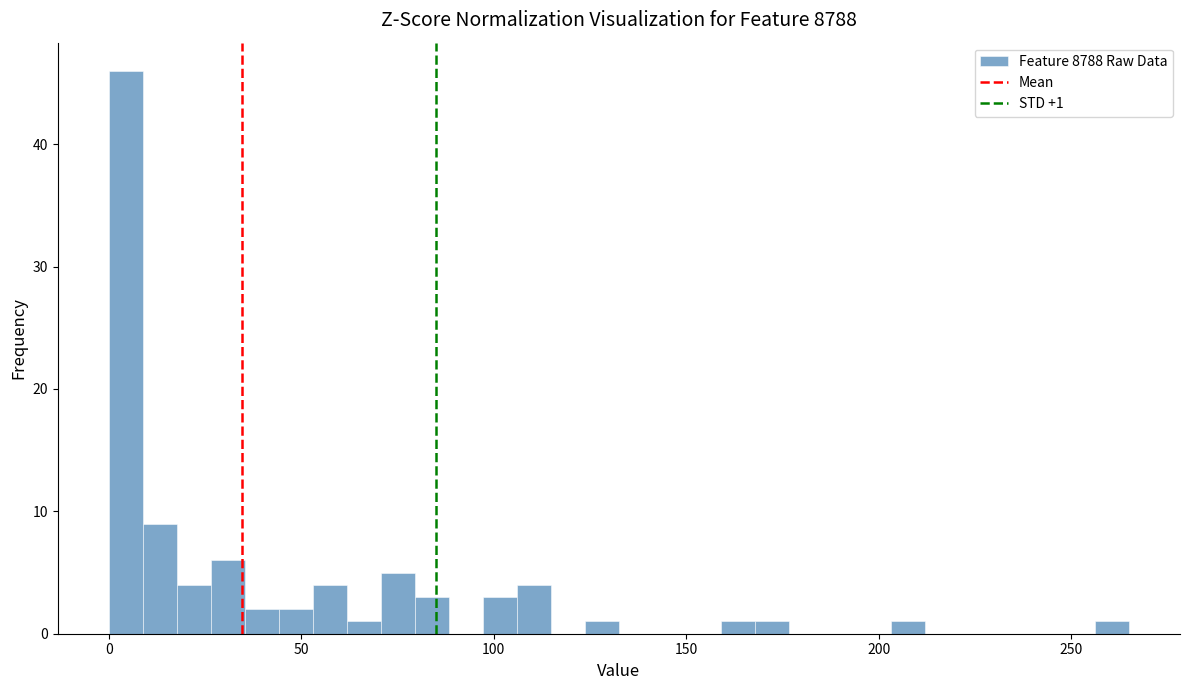

Read against the x-axis, roughly where is the centre of the tallest bar?

5